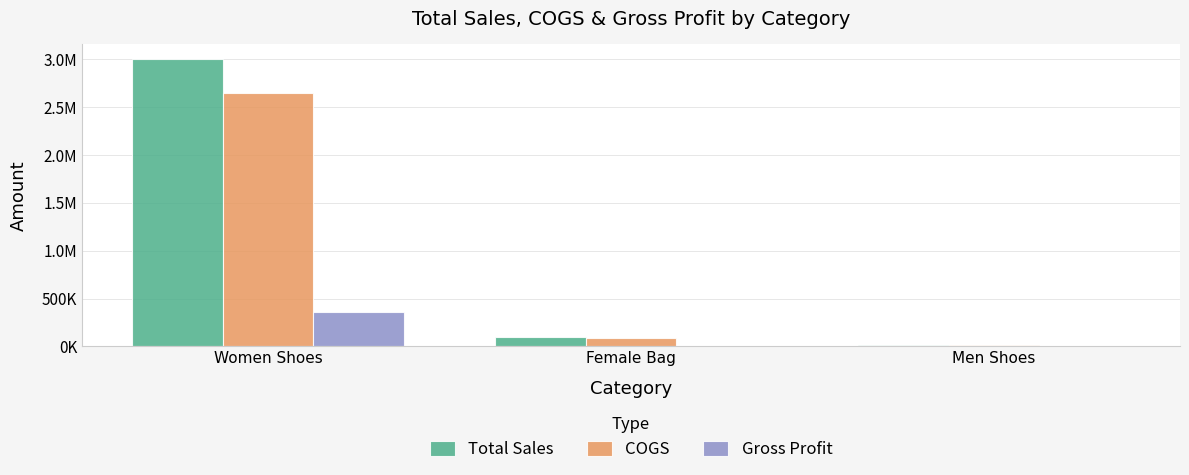

Which series has the widest spread of values?

Total Sales